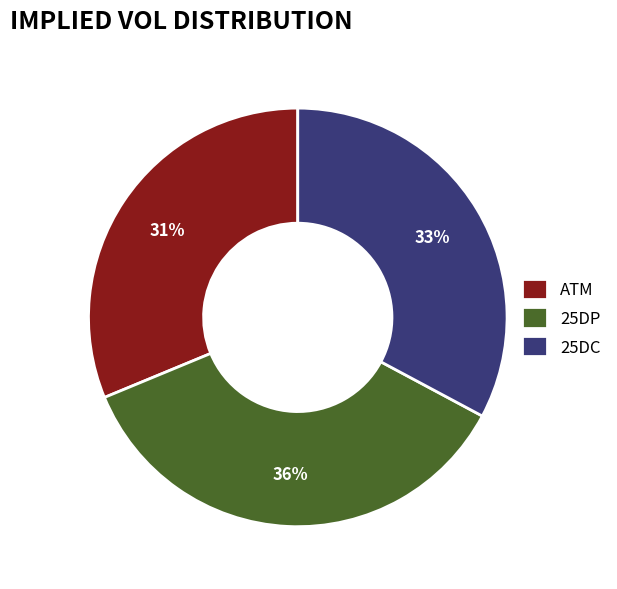

To the nearest percent, what portion does 25DC represent?

33%